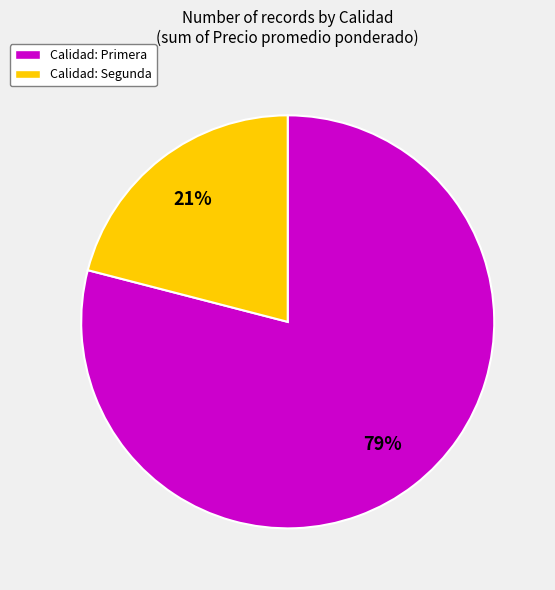

What percentage is the Calidad: Segunda slice, to the nearest percent?

21%